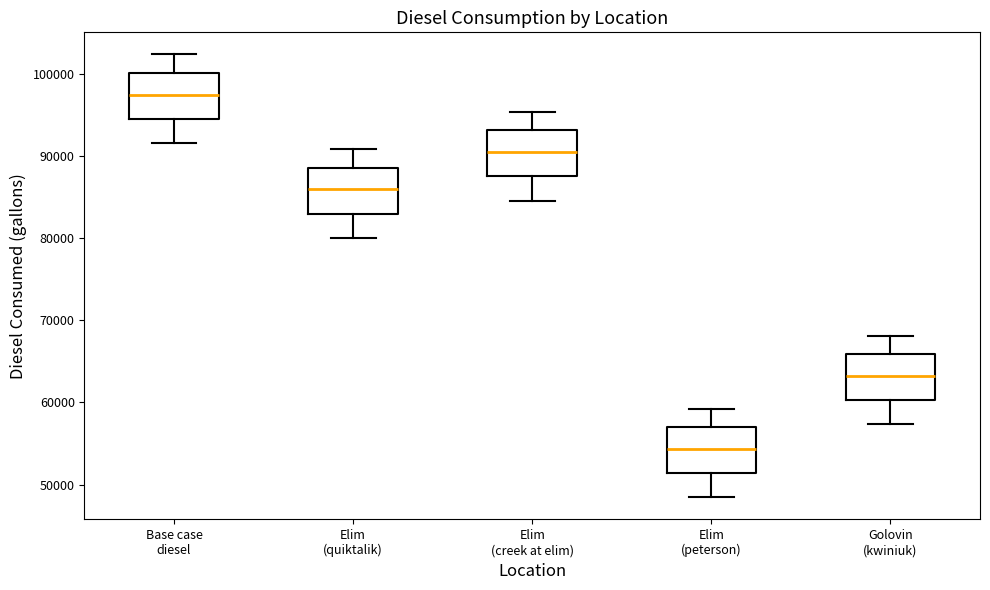

Reading left to right, transcribe this box plot: for each box, give where its median line is, the range the box spans, and where its two whiskers end, as read against the y-axis. The values are not printed on the chart, so give them approximately, as read against the axis.

Base case diesel: median 97000, box 95000 to 100000, whiskers 92000 to 102000
Elim (quiktalik): median 86000, box 83000 to 89000, whiskers 80000 to 91000
Elim (creek at elim): median 90000, box 88000 to 93000, whiskers 85000 to 95000
Elim (peterson): median 54000, box 51000 to 57000, whiskers 48000 to 59000
Golovin (kwiniuk): median 63000, box 60000 to 66000, whiskers 57000 to 68000